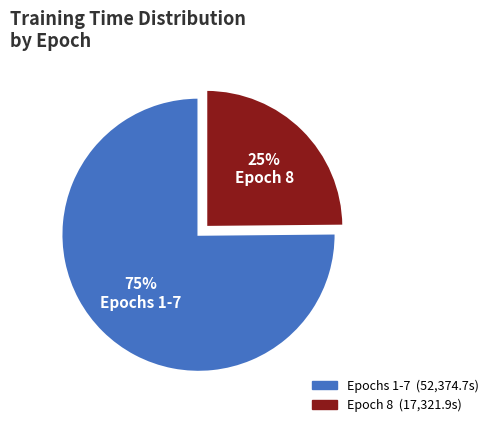

Is there a majority slice in this chart?

Yes